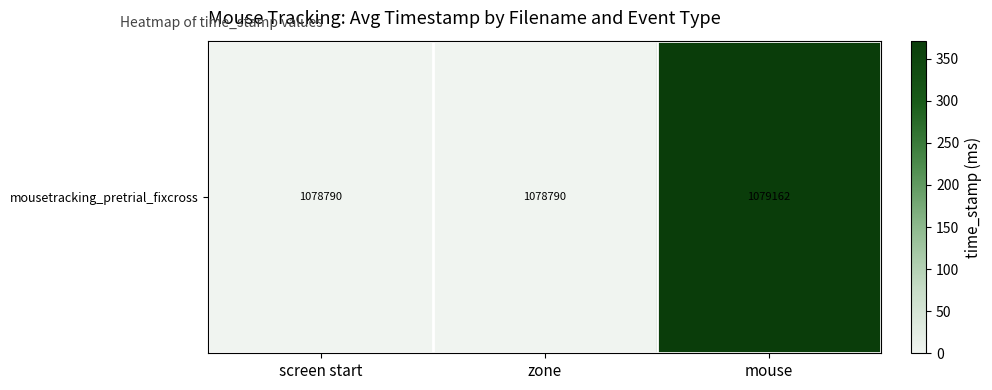

What is the greatest value displayed?

371.5